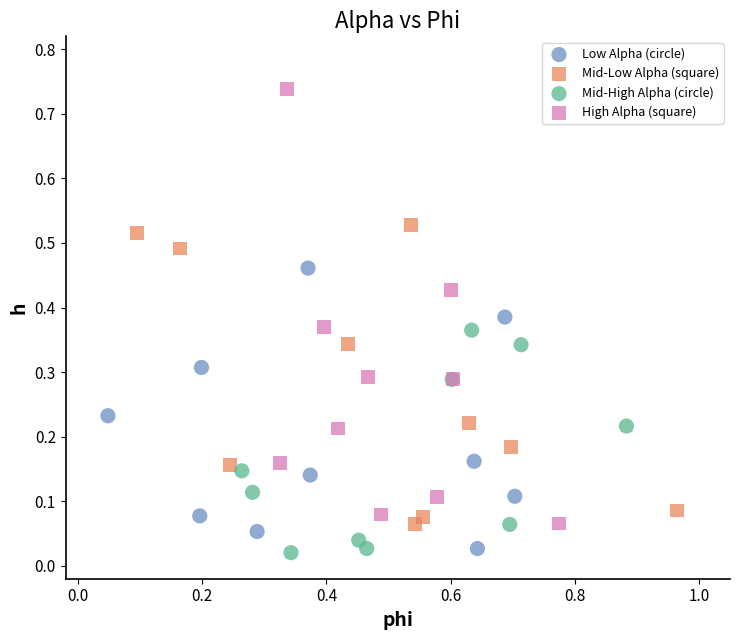

Which series reaches the maximum Y coordinate?

High Alpha (square)